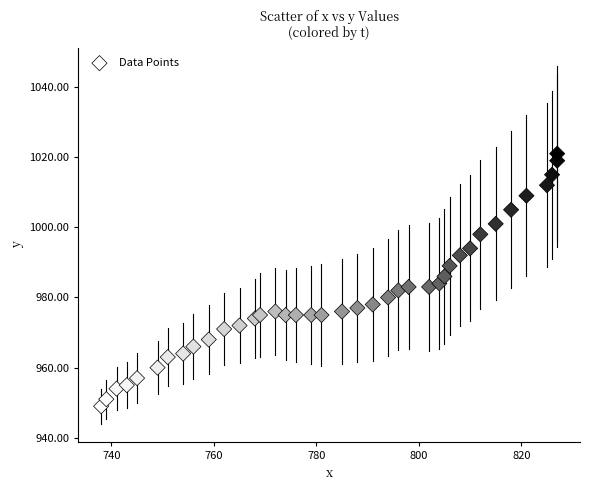

What is the range of Y values (max minus min)?

72